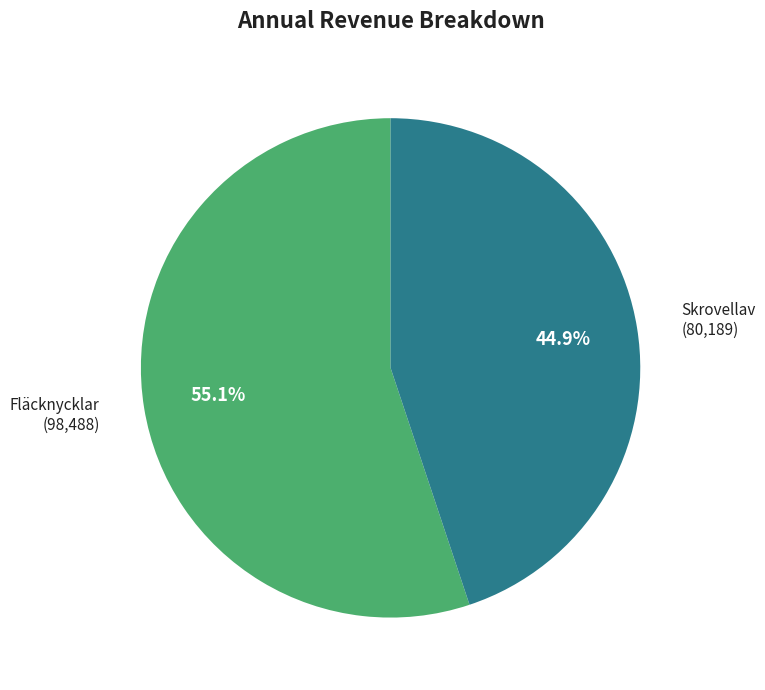

True or false: Fläcknycklar accounts for 55% of the total.

True